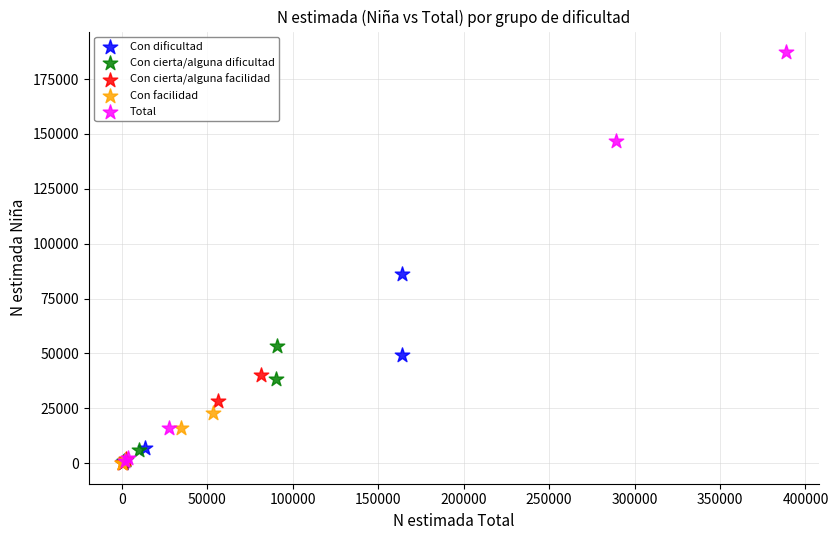

Which series has the largest Y range (max minus min)?

Total